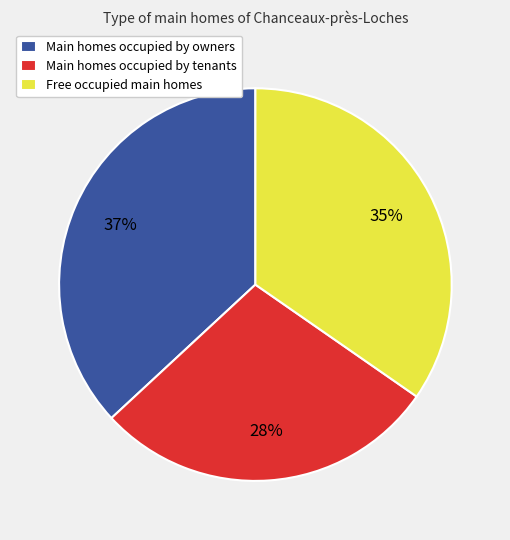

To the nearest percent, what is the average slice percentage?

33%